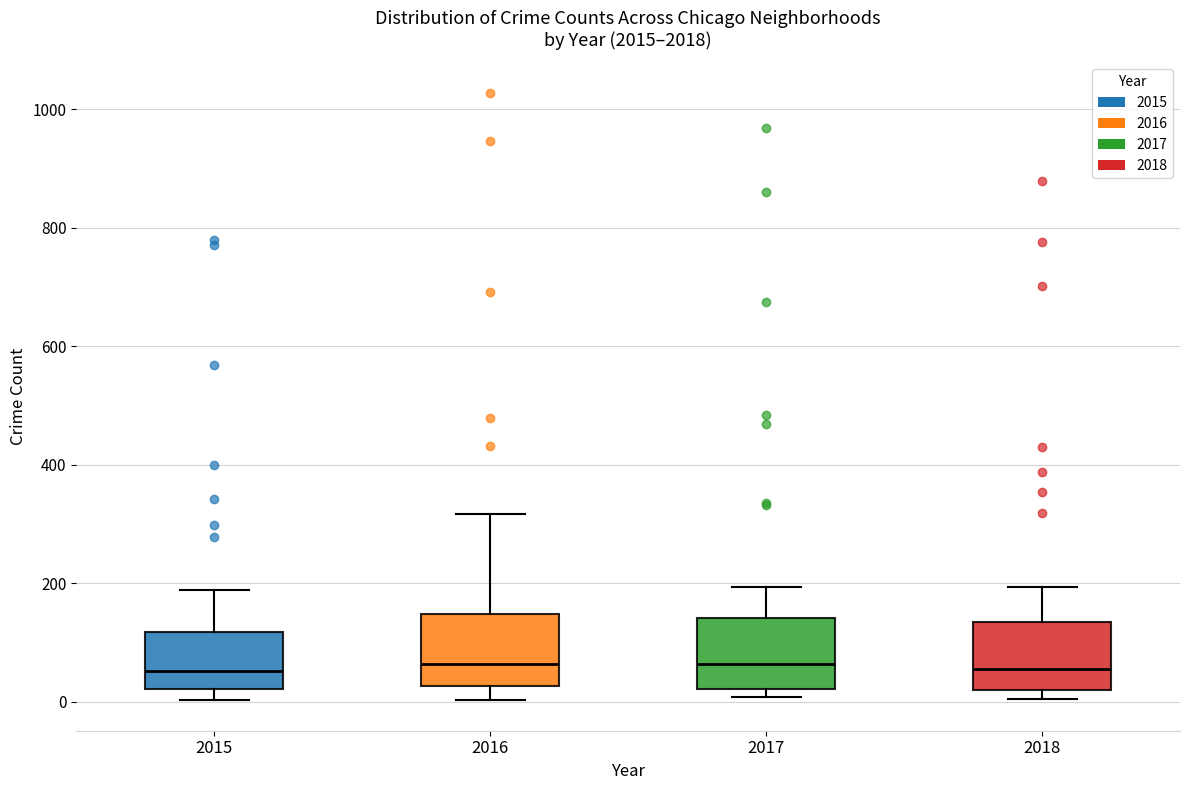

Reading left to right, read every box against the y-axis: the position of its median line, the range the box covers, and the ends of its whiskers. The values are not printed on the chart, so give them approximately, as read against the axis.

2015: median 60, box 20 to 120, whiskers 0 to 180
2016: median 60, box 20 to 140, whiskers 0 to 320
2017: median 60, box 20 to 140, whiskers 0 to 200
2018: median 60, box 20 to 140, whiskers 0 to 200